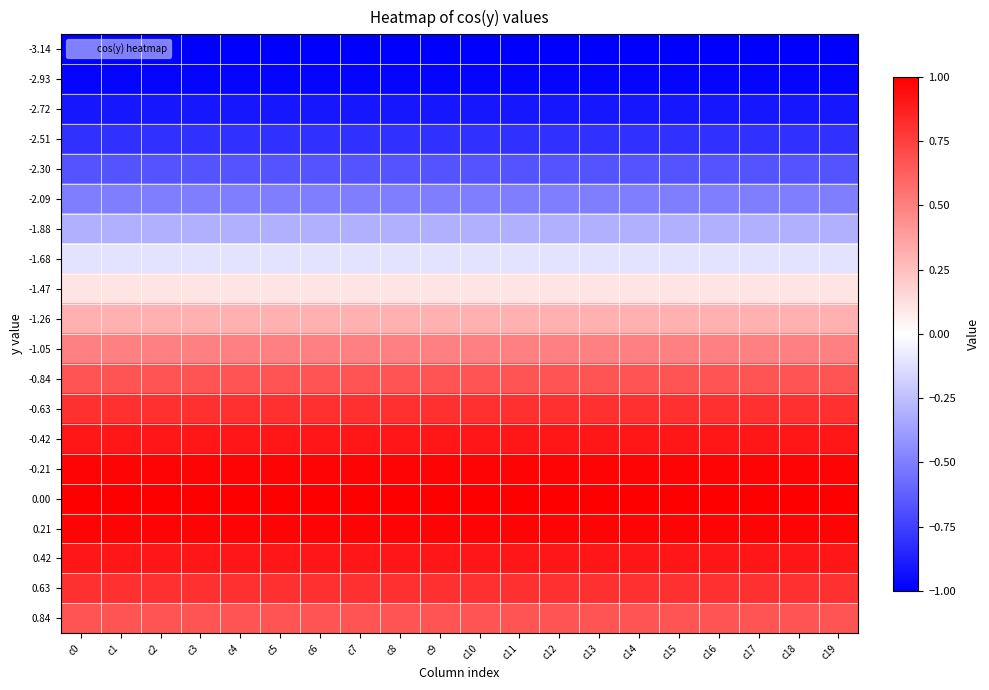

Reading left to right, transcribe all the data shown in this chart.

-3.14: c0=-1.0	c1=-1.0	c2=-1.0	c3=-1.0	c4=-1.0	c5=-1.0	c6=-1.0	c7=-1.0	c8=-1.0	c9=-1.0	c10=-1.0	c11=-1.0	c12=-1.0	c13=-1.0	c14=-1.0	c15=-1.0	c16=-1.0	c17=-1.0	c18=-1.0	c19=-1.0
-2.93: c0=-1.0	c1=-1.0	c2=-1.0	c3=-1.0	c4=-1.0	c5=-1.0	c6=-1.0	c7=-1.0	c8=-1.0	c9=-1.0	c10=-1.0	c11=-1.0	c12=-1.0	c13=-1.0	c14=-1.0	c15=-1.0	c16=-1.0	c17=-1.0	c18=-1.0	c19=-1.0
-2.72: c0=-0.9	c1=-0.9	c2=-0.9	c3=-0.9	c4=-0.9	c5=-0.9	c6=-0.9	c7=-0.9	c8=-0.9	c9=-0.9	c10=-0.9	c11=-0.9	c12=-0.9	c13=-0.9	c14=-0.9	c15=-0.9	c16=-0.9	c17=-0.9	c18=-0.9	c19=-0.9
-2.51: c0=-0.8	c1=-0.8	c2=-0.8	c3=-0.8	c4=-0.8	c5=-0.8	c6=-0.8	c7=-0.8	c8=-0.8	c9=-0.8	c10=-0.8	c11=-0.8	c12=-0.8	c13=-0.8	c14=-0.8	c15=-0.8	c16=-0.8	c17=-0.8	c18=-0.8	c19=-0.8
-2.30: c0=-0.7	c1=-0.7	c2=-0.7	c3=-0.7	c4=-0.7	c5=-0.7	c6=-0.7	c7=-0.7	c8=-0.7	c9=-0.7	c10=-0.7	c11=-0.7	c12=-0.7	c13=-0.7	c14=-0.7	c15=-0.7	c16=-0.7	c17=-0.7	c18=-0.7	c19=-0.7
-2.09: c0=-0.5	c1=-0.5	c2=-0.5	c3=-0.5	c4=-0.5	c5=-0.5	c6=-0.5	c7=-0.5	c8=-0.5	c9=-0.5	c10=-0.5	c11=-0.5	c12=-0.5	c13=-0.5	c14=-0.5	c15=-0.5	c16=-0.5	c17=-0.5	c18=-0.5	c19=-0.5
-1.88: c0=-0.3	c1=-0.3	c2=-0.3	c3=-0.3	c4=-0.3	c5=-0.3	c6=-0.3	c7=-0.3	c8=-0.3	c9=-0.3	c10=-0.3	c11=-0.3	c12=-0.3	c13=-0.3	c14=-0.3	c15=-0.3	c16=-0.3	c17=-0.3	c18=-0.3	c19=-0.3
-1.68: c0=-0.1	c1=-0.1	c2=-0.1	c3=-0.1	c4=-0.1	c5=-0.1	c6=-0.1	c7=-0.1	c8=-0.1	c9=-0.1	c10=-0.1	c11=-0.1	c12=-0.1	c13=-0.1	c14=-0.1	c15=-0.1	c16=-0.1	c17=-0.1	c18=-0.1	c19=-0.1
-1.47: c0=0.1	c1=0.1	c2=0.1	c3=0.1	c4=0.1	c5=0.1	c6=0.1	c7=0.1	c8=0.1	c9=0.1	c10=0.1	c11=0.1	c12=0.1	c13=0.1	c14=0.1	c15=0.1	c16=0.1	c17=0.1	c18=0.1	c19=0.1
-1.26: c0=0.3	c1=0.3	c2=0.3	c3=0.3	c4=0.3	c5=0.3	c6=0.3	c7=0.3	c8=0.3	c9=0.3	c10=0.3	c11=0.3	c12=0.3	c13=0.3	c14=0.3	c15=0.3	c16=0.3	c17=0.3	c18=0.3	c19=0.3
-1.05: c0=0.5	c1=0.5	c2=0.5	c3=0.5	c4=0.5	c5=0.5	c6=0.5	c7=0.5	c8=0.5	c9=0.5	c10=0.5	c11=0.5	c12=0.5	c13=0.5	c14=0.5	c15=0.5	c16=0.5	c17=0.5	c18=0.5	c19=0.5
-0.84: c0=0.7	c1=0.7	c2=0.7	c3=0.7	c4=0.7	c5=0.7	c6=0.7	c7=0.7	c8=0.7	c9=0.7	c10=0.7	c11=0.7	c12=0.7	c13=0.7	c14=0.7	c15=0.7	c16=0.7	c17=0.7	c18=0.7	c19=0.7
-0.63: c0=0.8	c1=0.8	c2=0.8	c3=0.8	c4=0.8	c5=0.8	c6=0.8	c7=0.8	c8=0.8	c9=0.8	c10=0.8	c11=0.8	c12=0.8	c13=0.8	c14=0.8	c15=0.8	c16=0.8	c17=0.8	c18=0.8	c19=0.8
-0.42: c0=0.9	c1=0.9	c2=0.9	c3=0.9	c4=0.9	c5=0.9	c6=0.9	c7=0.9	c8=0.9	c9=0.9	c10=0.9	c11=0.9	c12=0.9	c13=0.9	c14=0.9	c15=0.9	c16=0.9	c17=0.9	c18=0.9	c19=0.9
-0.21: c0=1.0	c1=1.0	c2=1.0	c3=1.0	c4=1.0	c5=1.0	c6=1.0	c7=1.0	c8=1.0	c9=1.0	c10=1.0	c11=1.0	c12=1.0	c13=1.0	c14=1.0	c15=1.0	c16=1.0	c17=1.0	c18=1.0	c19=1.0
0.00: c0=1.0	c1=1.0	c2=1.0	c3=1.0	c4=1.0	c5=1.0	c6=1.0	c7=1.0	c8=1.0	c9=1.0	c10=1.0	c11=1.0	c12=1.0	c13=1.0	c14=1.0	c15=1.0	c16=1.0	c17=1.0	c18=1.0	c19=1.0
0.21: c0=1.0	c1=1.0	c2=1.0	c3=1.0	c4=1.0	c5=1.0	c6=1.0	c7=1.0	c8=1.0	c9=1.0	c10=1.0	c11=1.0	c12=1.0	c13=1.0	c14=1.0	c15=1.0	c16=1.0	c17=1.0	c18=1.0	c19=1.0
0.42: c0=0.9	c1=0.9	c2=0.9	c3=0.9	c4=0.9	c5=0.9	c6=0.9	c7=0.9	c8=0.9	c9=0.9	c10=0.9	c11=0.9	c12=0.9	c13=0.9	c14=0.9	c15=0.9	c16=0.9	c17=0.9	c18=0.9	c19=0.9
0.63: c0=0.8	c1=0.8	c2=0.8	c3=0.8	c4=0.8	c5=0.8	c6=0.8	c7=0.8	c8=0.8	c9=0.8	c10=0.8	c11=0.8	c12=0.8	c13=0.8	c14=0.8	c15=0.8	c16=0.8	c17=0.8	c18=0.8	c19=0.8
0.84: c0=0.7	c1=0.7	c2=0.7	c3=0.7	c4=0.7	c5=0.7	c6=0.7	c7=0.7	c8=0.7	c9=0.7	c10=0.7	c11=0.7	c12=0.7	c13=0.7	c14=0.7	c15=0.7	c16=0.7	c17=0.7	c18=0.7	c19=0.7